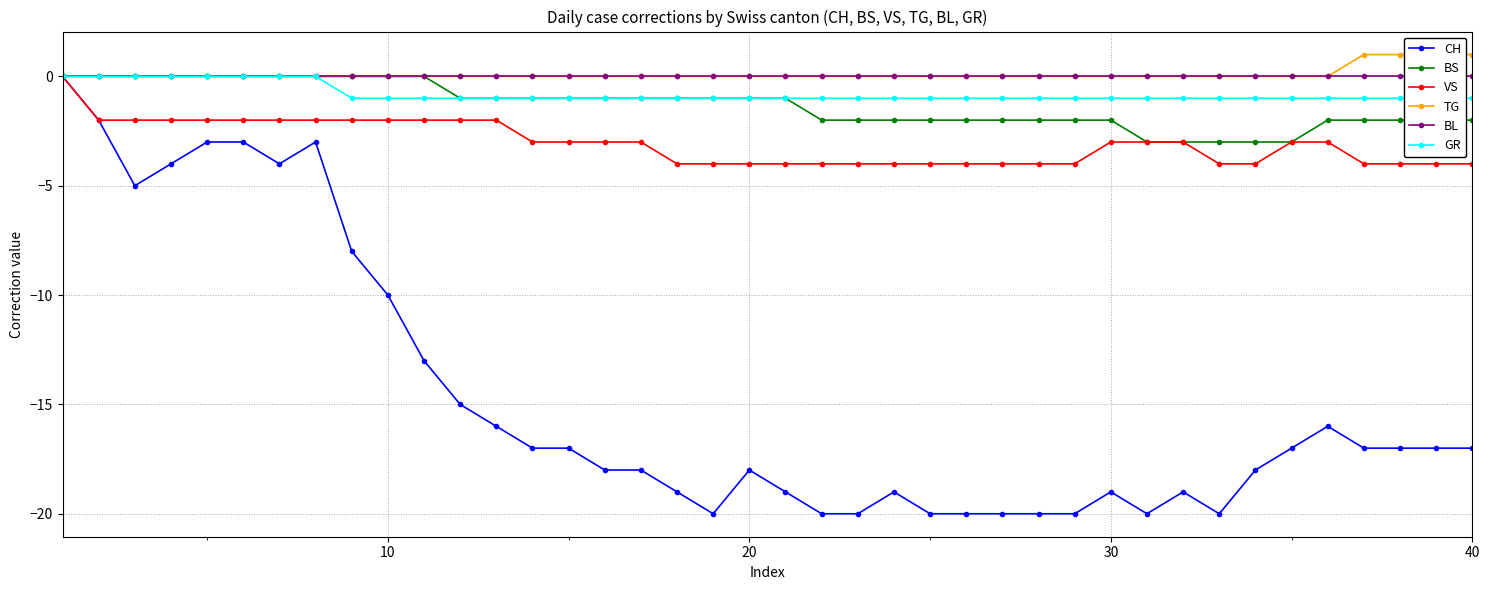

What is the minimum value shown in the chart?

-20